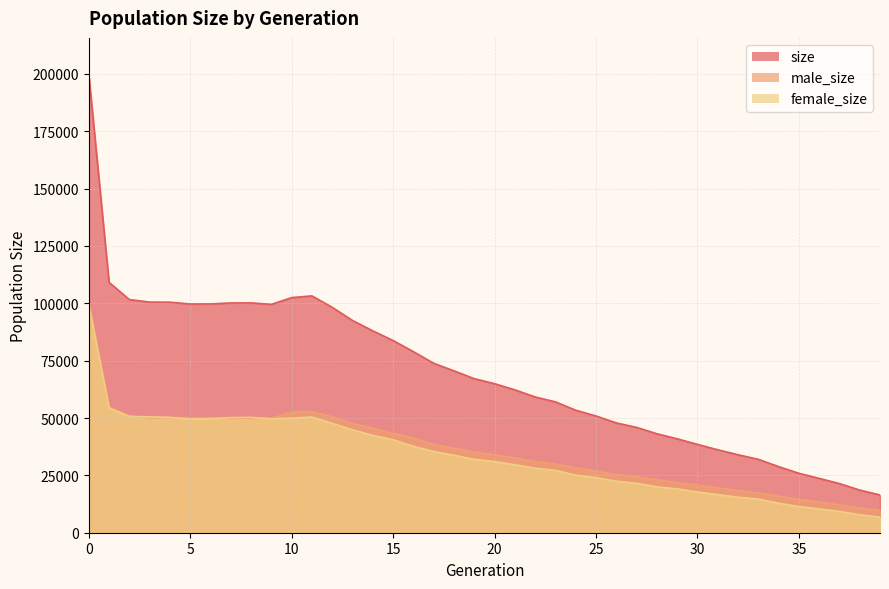

Which has a higher value, 24 or 21?

21